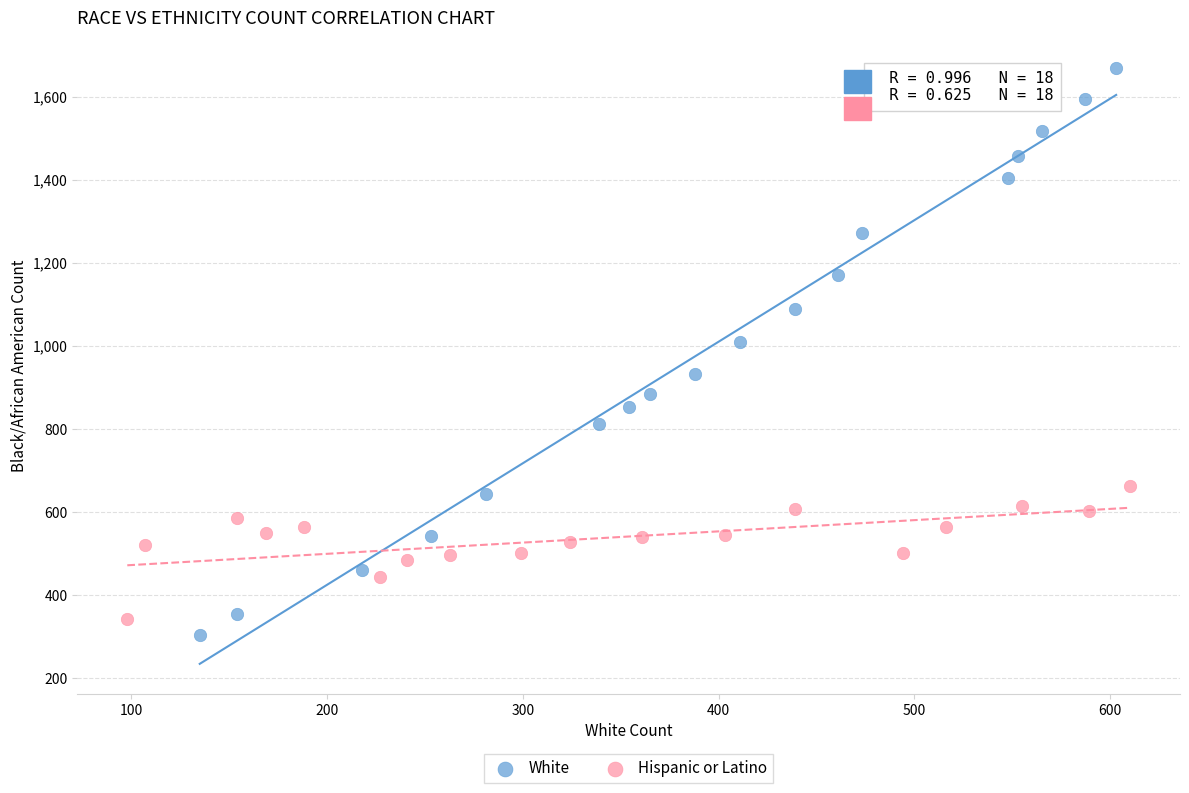

Which series has the widest spread of Y values?

White